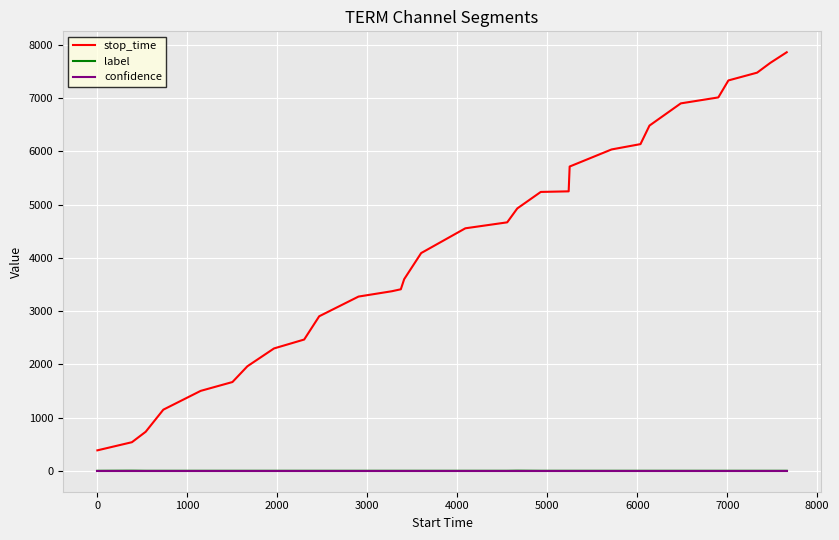

Which series has the widest spread of values?

stop_time